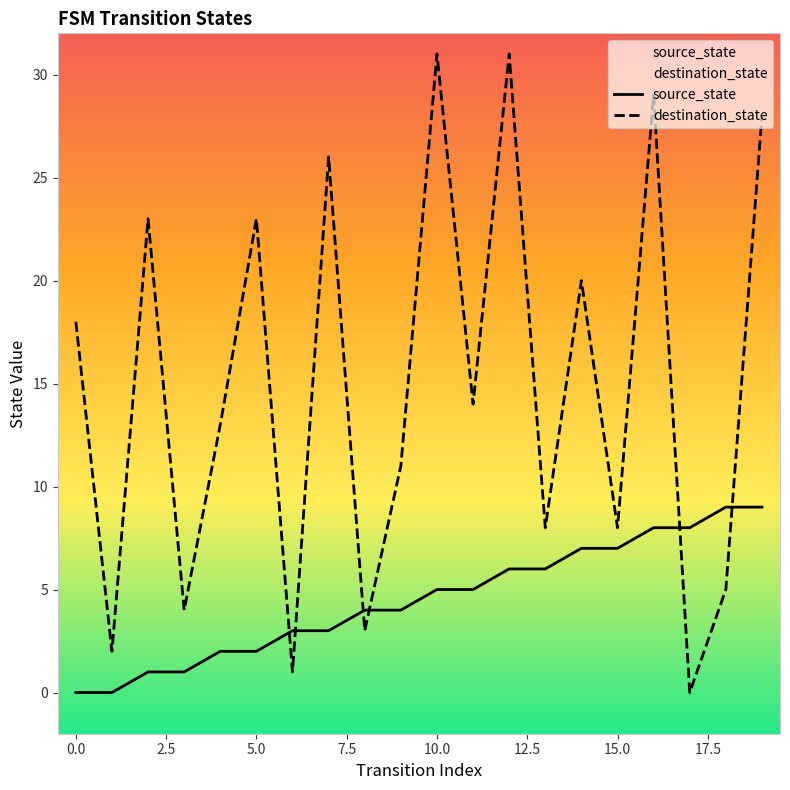

Reading left to right, list all the values displayed in this chart.

source_state: 0	0	1	1	2	2	3	3	4	4	5	5	6	6	7	7	8	8	9	9
destination_state: 18	2	23	4	13	23	1	26	3	11	31	14	31	8	20	8	29	0	5	28